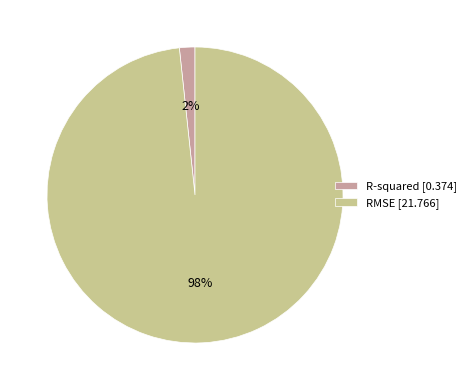

To the nearest percent, what percentage of the pie is RMSE?

98%